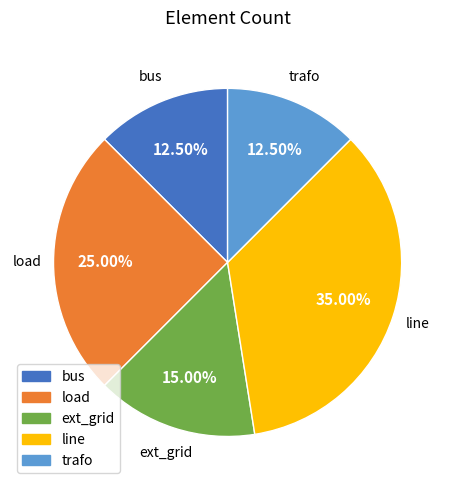

How many slices are in this pie chart?

5